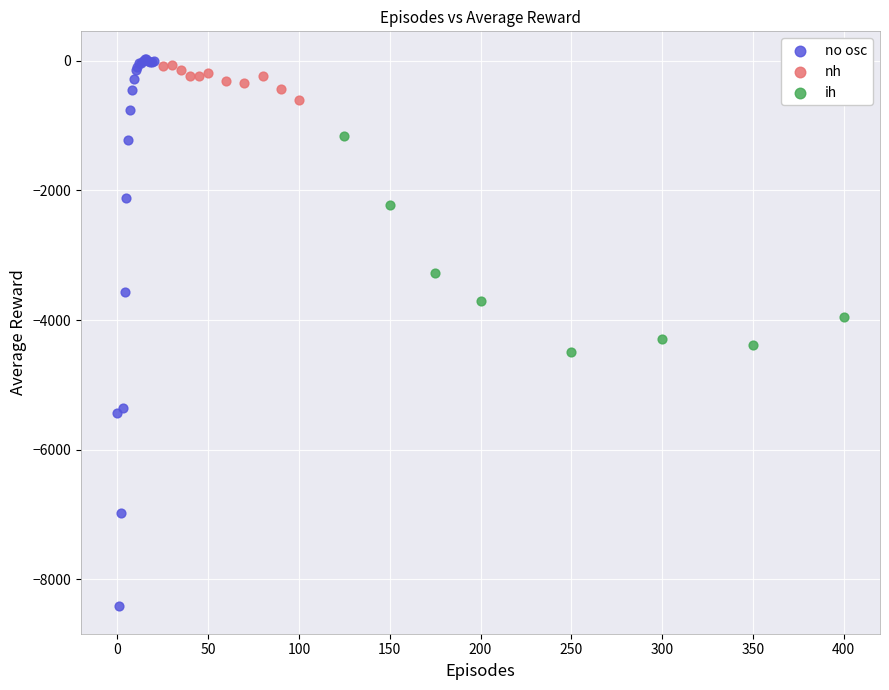

What are all the series names shown in the legend?

no osc, nh, ih